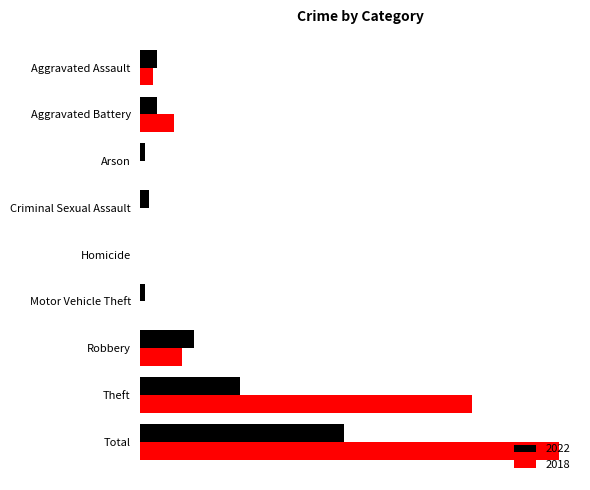

What are all the series names shown in the legend?

2022, 2018